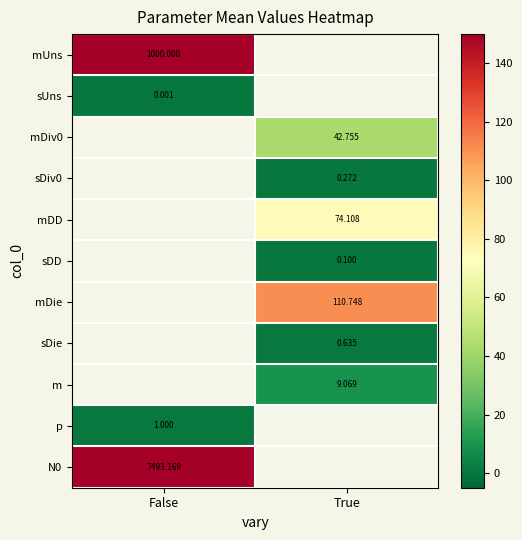

The mDiv0 series shows 42.8 at True. True or false?

True